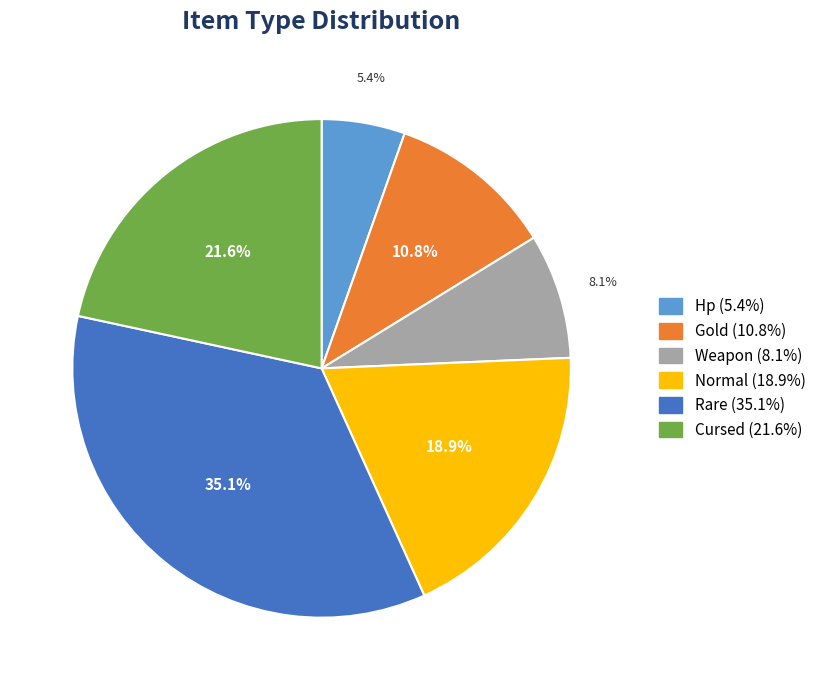

Rank the categories by value from lowest to highest.

Hp, Weapon, Gold, Normal, Cursed, Rare